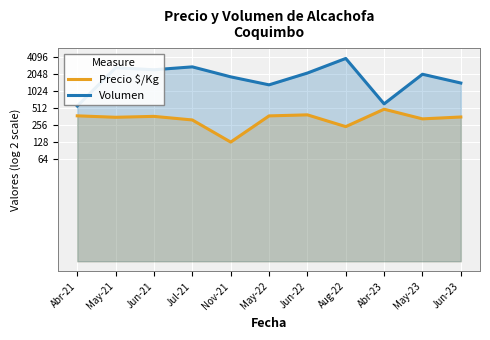

Reading left to right, what are all the values shown in this chart?

Precio $/Kg: 8.5	8.4	8.5	8.3	7.0	8.5	8.6	7.9	8.9	8.3	8.5
Volumen: 9.1	11.3	11.2	11.4	10.8	10.3	11.0	11.9	9.2	11.0	10.5